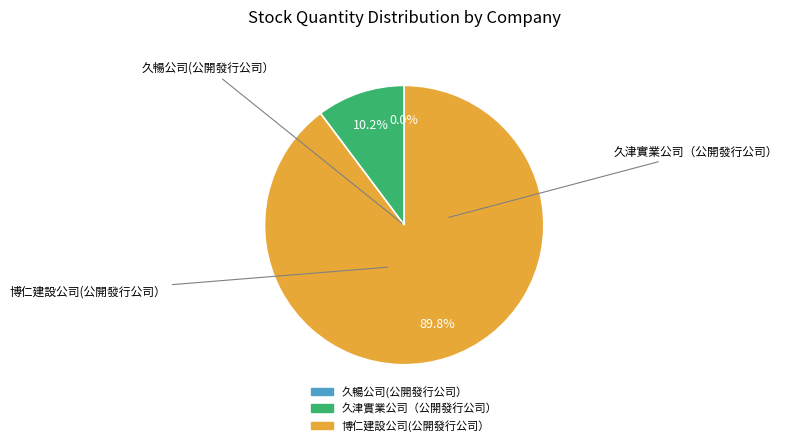

How much of the chart is everything except 博仁建設公司(公開發行公司）?

10.2%